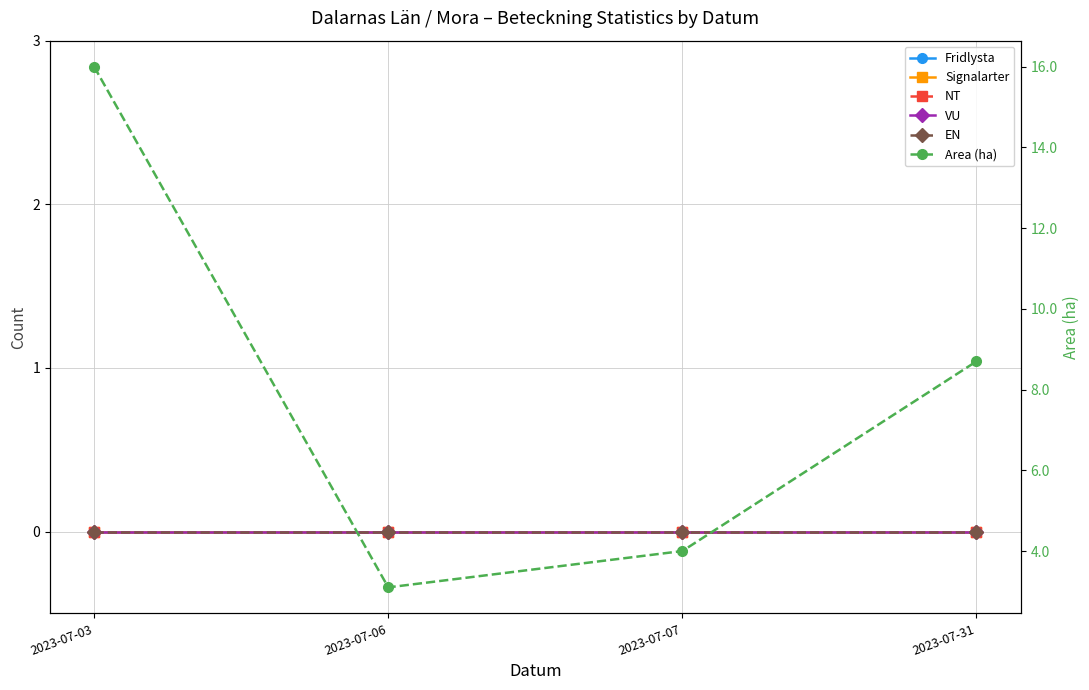

Rank the categories by Area (ha) value from lowest to highest.

2023-07-06, 2023-07-07, 2023-07-31, 2023-07-03